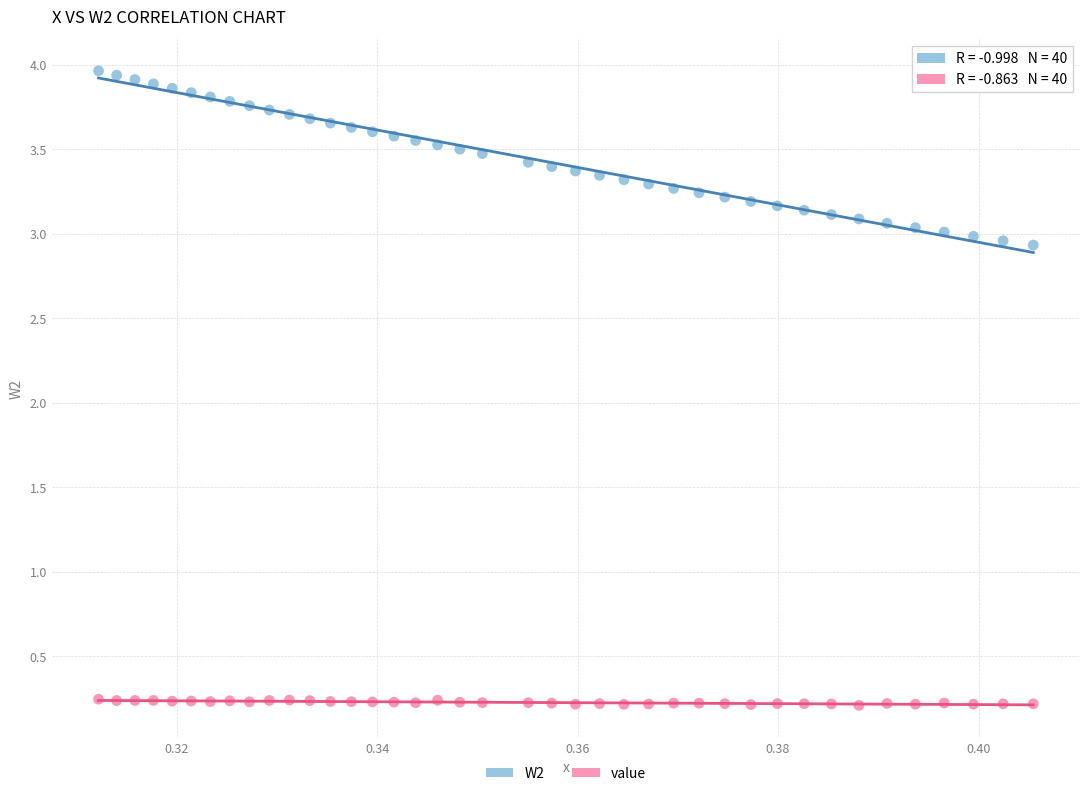

How many data points are displayed?

80